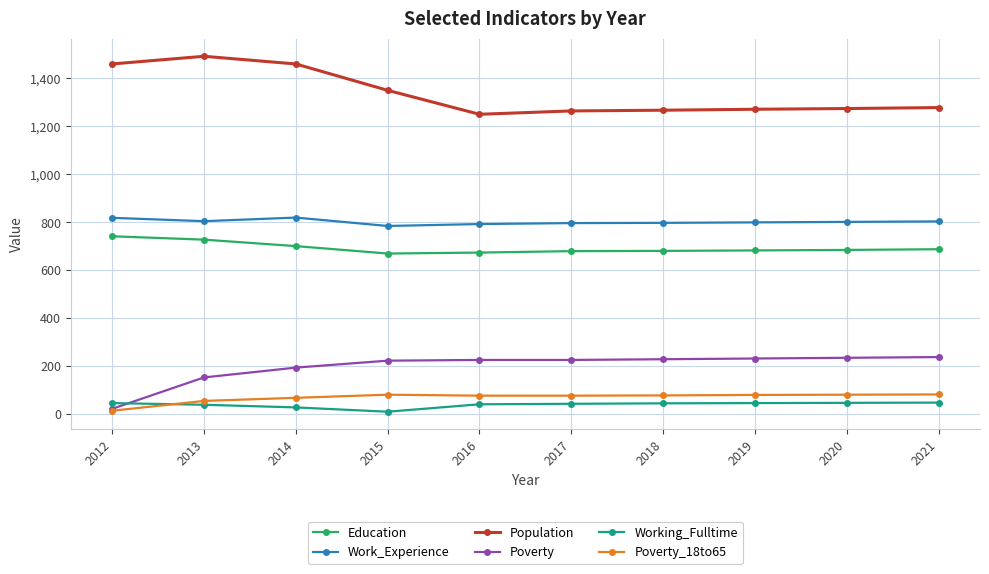

What is the spread (max minus min) of values at 2018?

1223